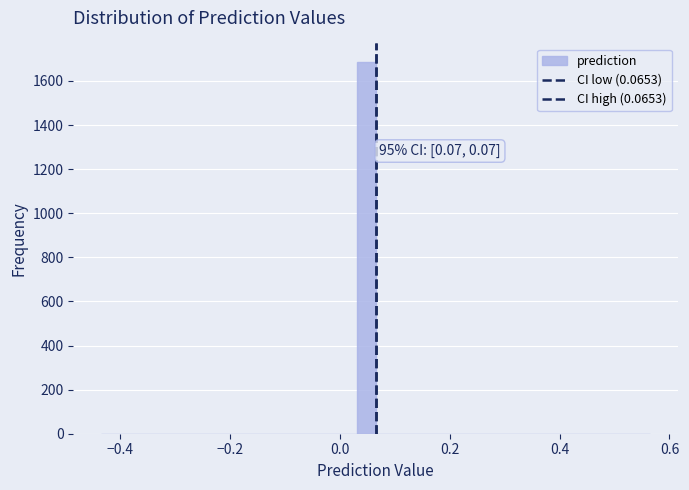

Around what value on the x-axis is the tallest bar? Give the approximate position of its centre, as read against the axis.

0.04